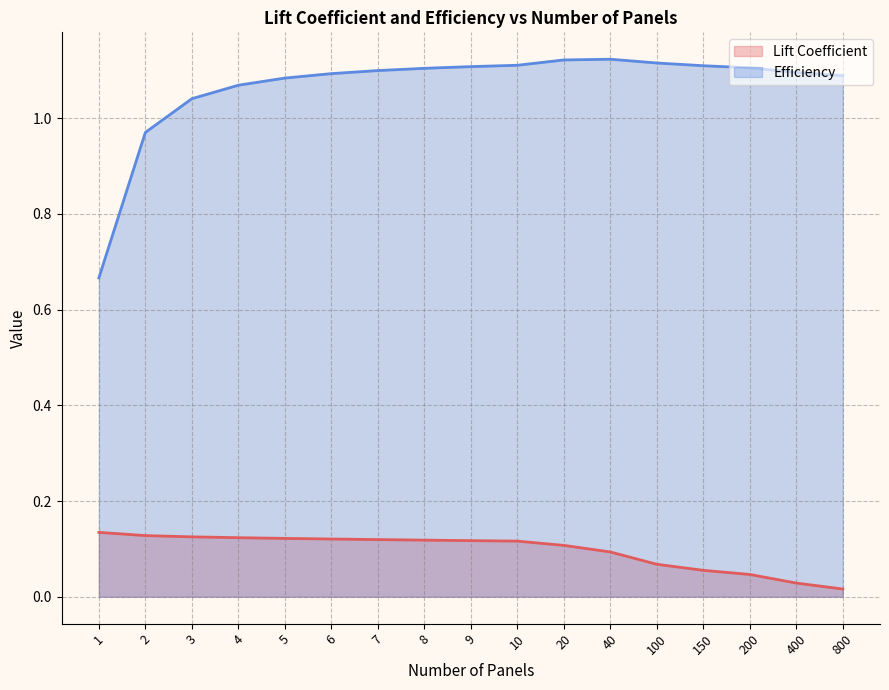

List the series in order of their overall mean, lowest first.

Lift Coefficient, Efficiency